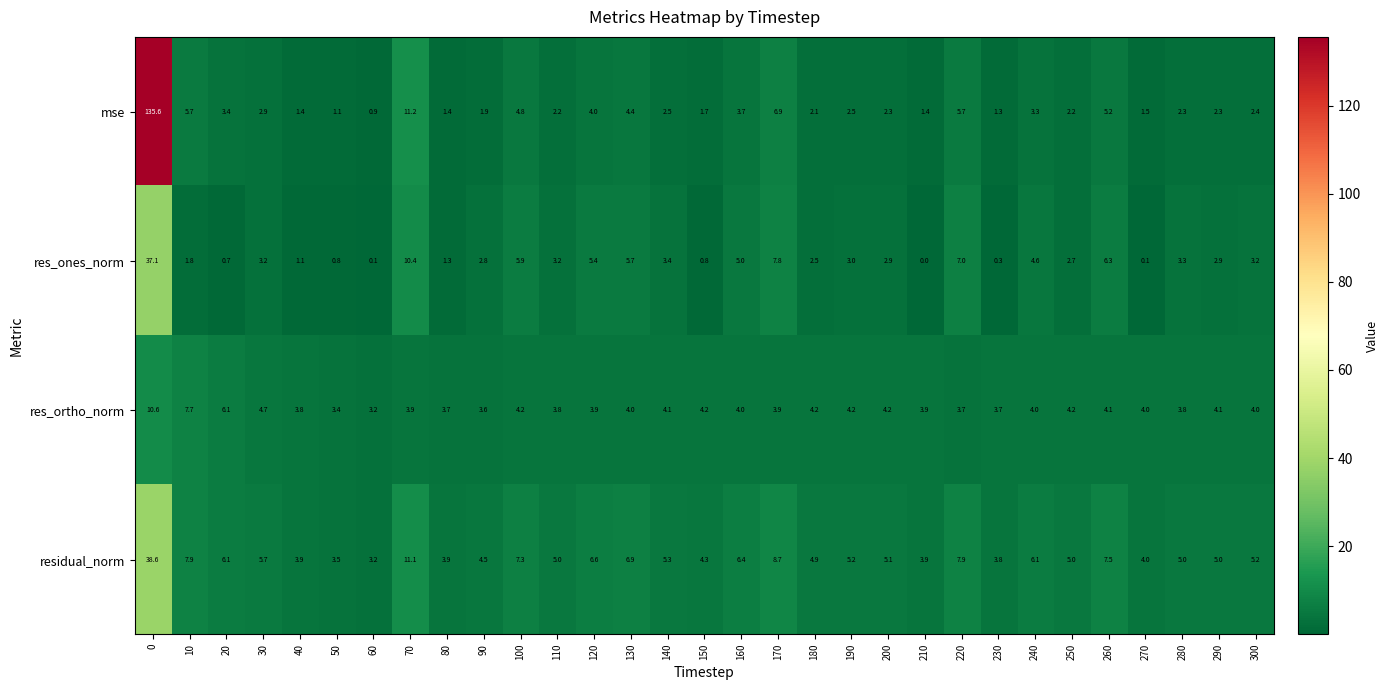

How many values in res_ones_norm are above zero?

30